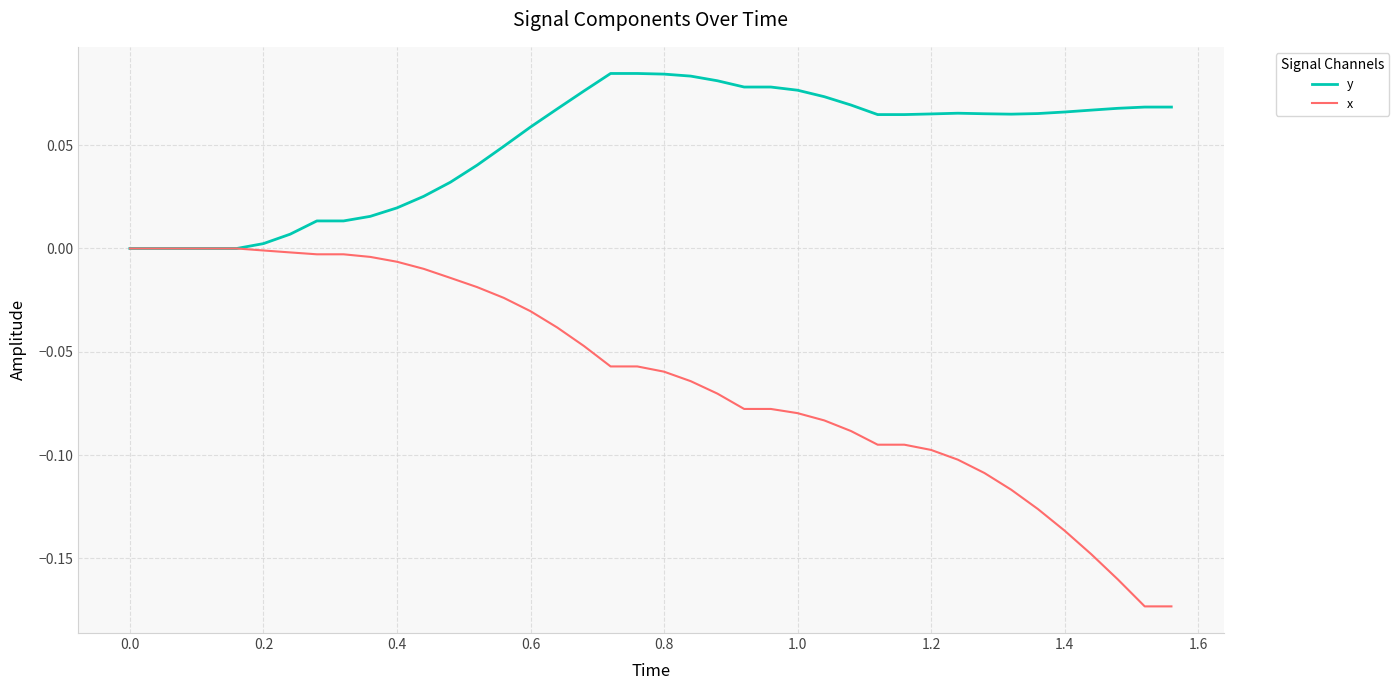

Which series has the widest spread of values?

x